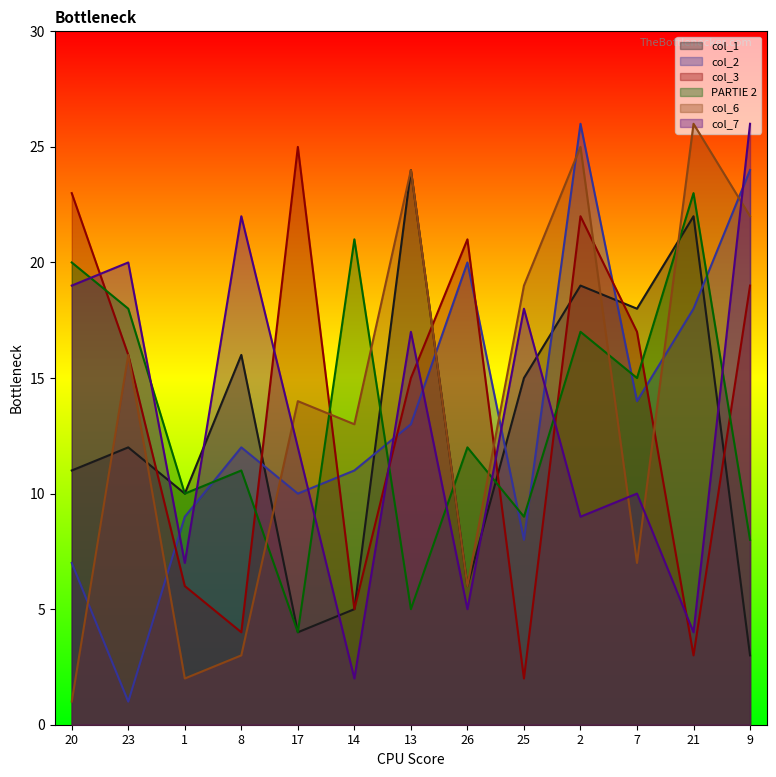

What is the value of the PARTIE 2 point at the 6th from the left?

21